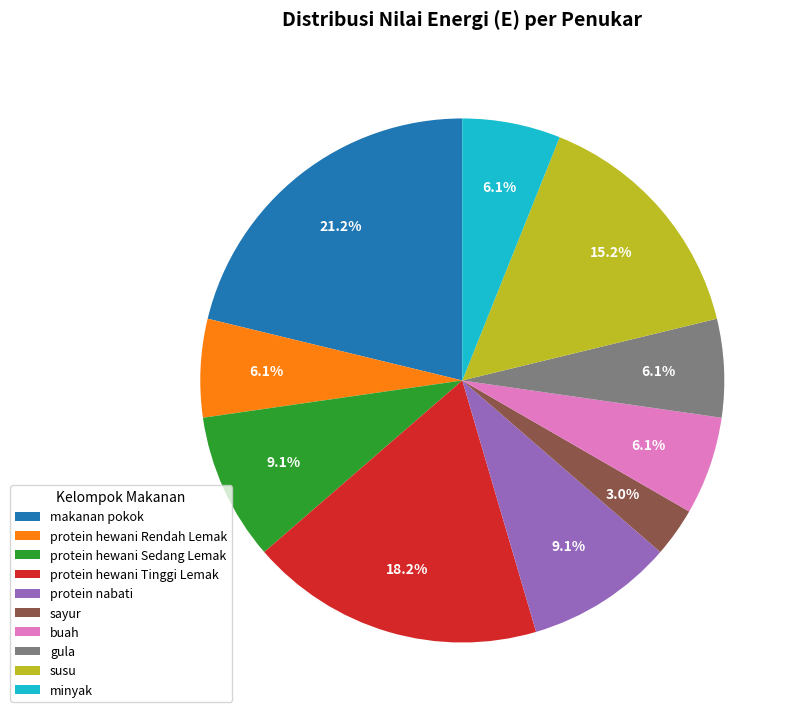

Which has a higher value, protein hewani Sedang Lemak or susu?

susu